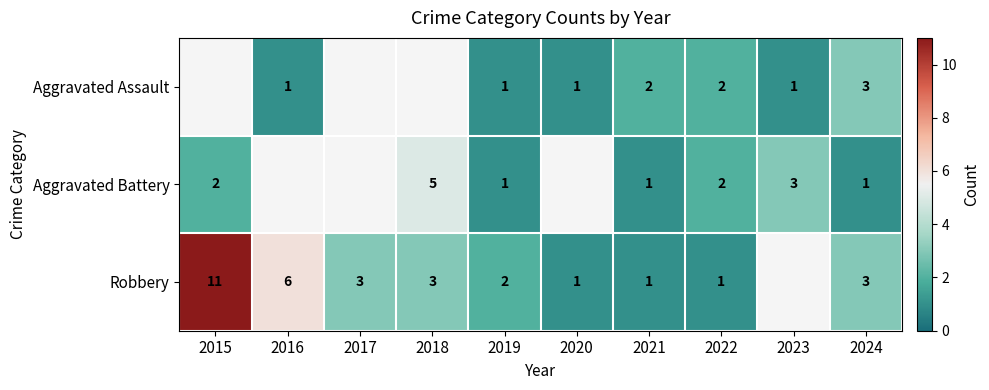

What is the minimum value shown in the chart?

1.0